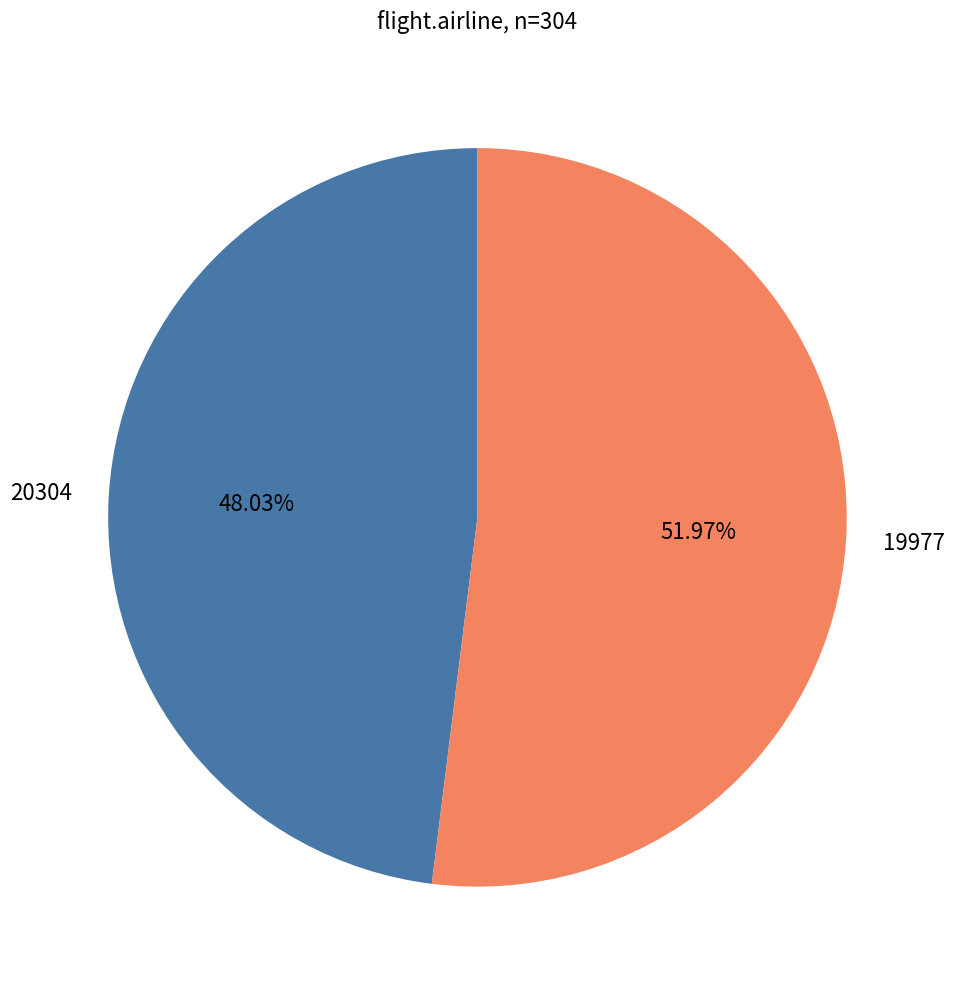

What percentage is the 20304 slice, to the nearest percent?

48%